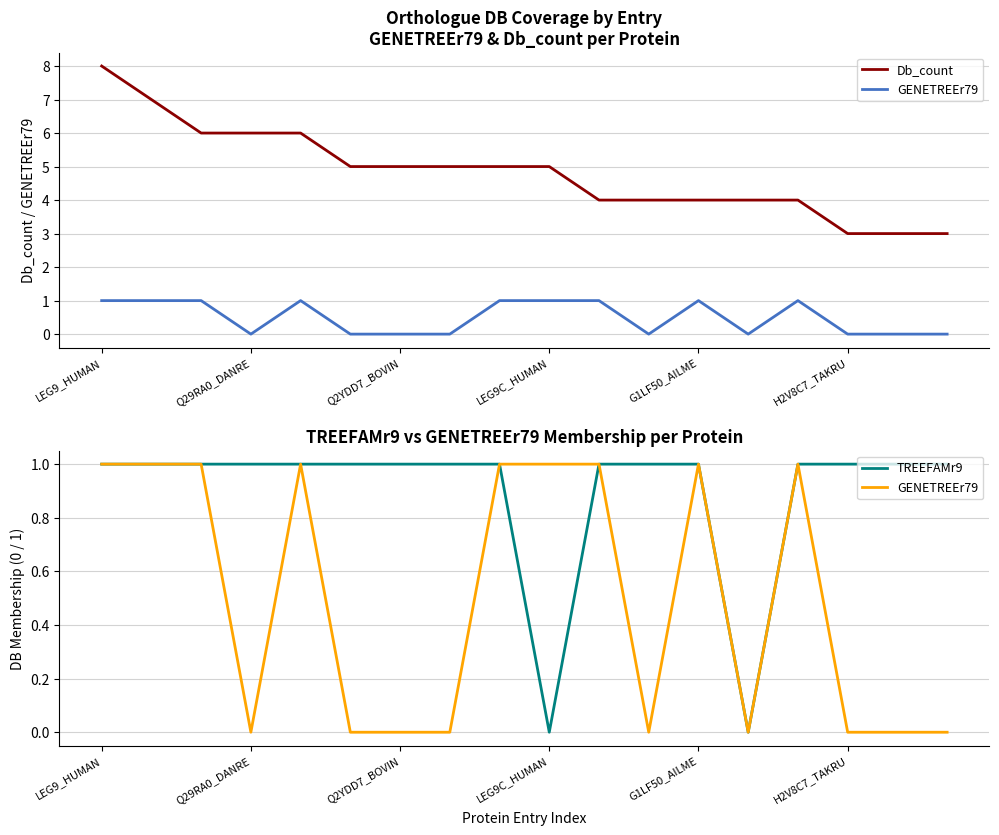

True or false: TREEFAMr9 has more than 2 interior local peaks.

False